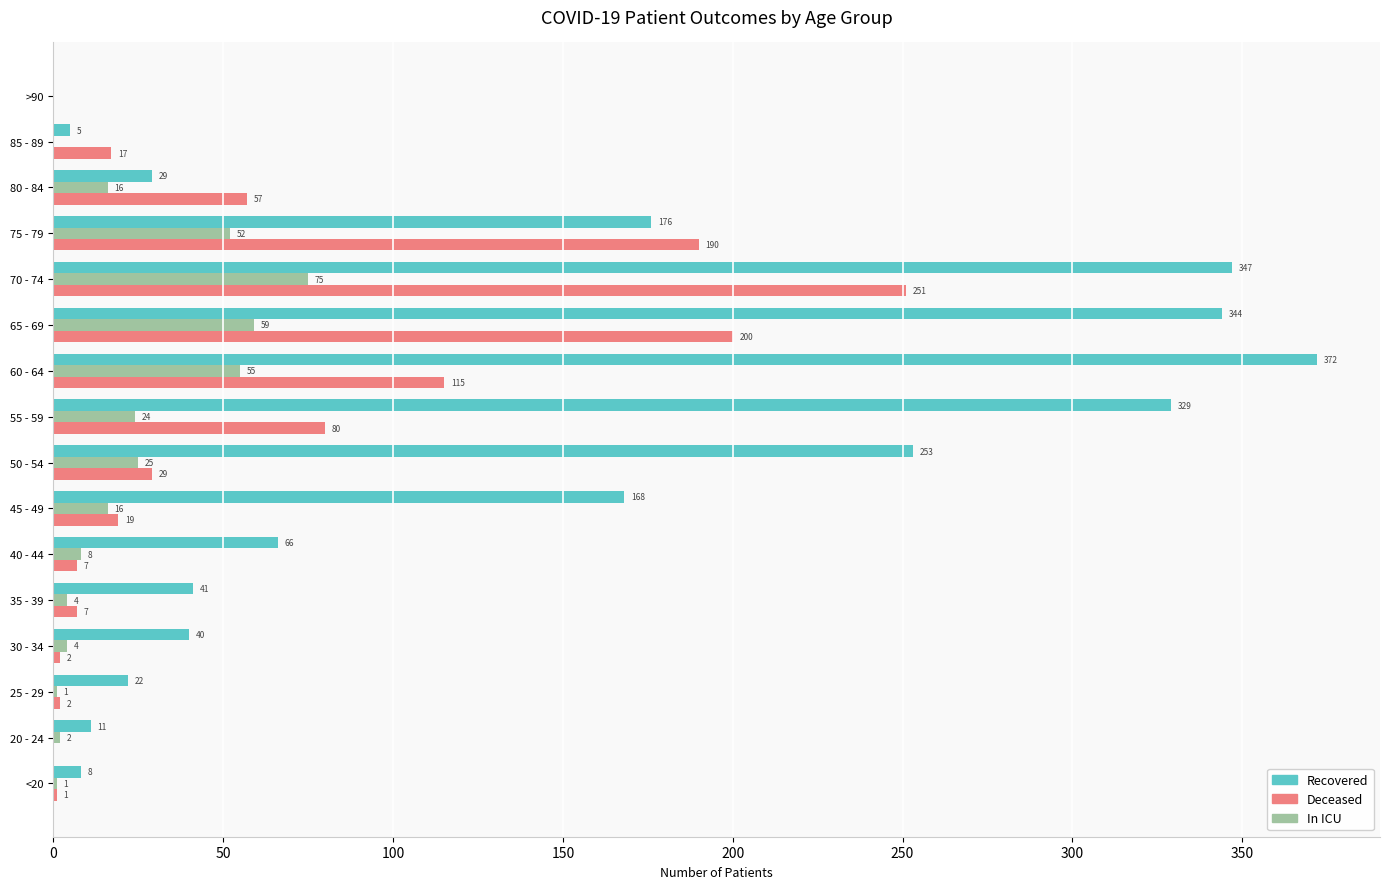

What value does the Recovered series have at 40 - 44?

66